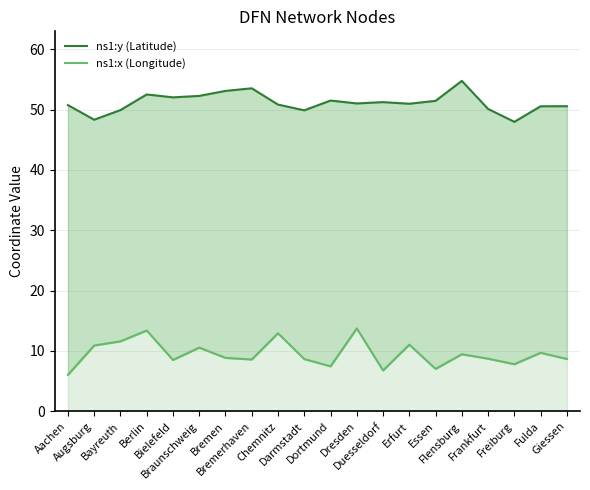

What is the smallest value displayed?

6.0